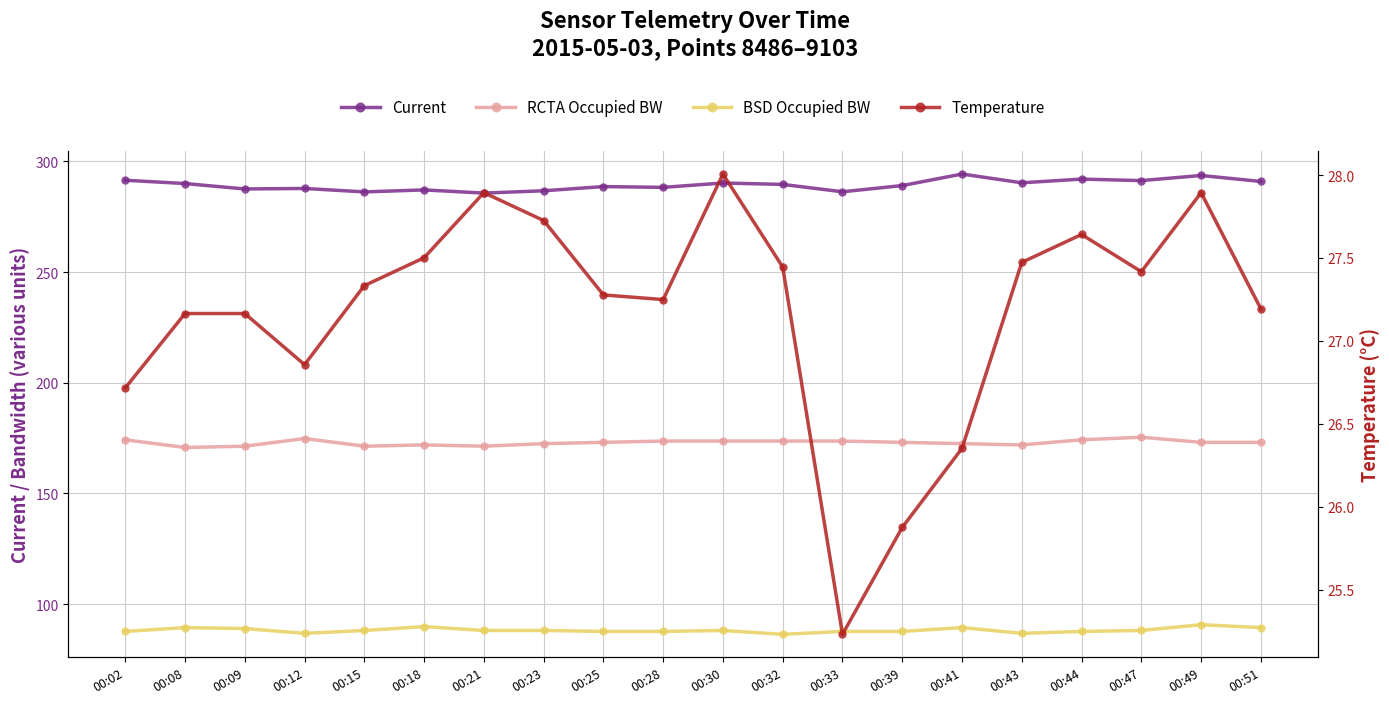

What are all the series names shown in the legend?

Current, RCTA Occupied BW, BSD Occupied BW, Temperature